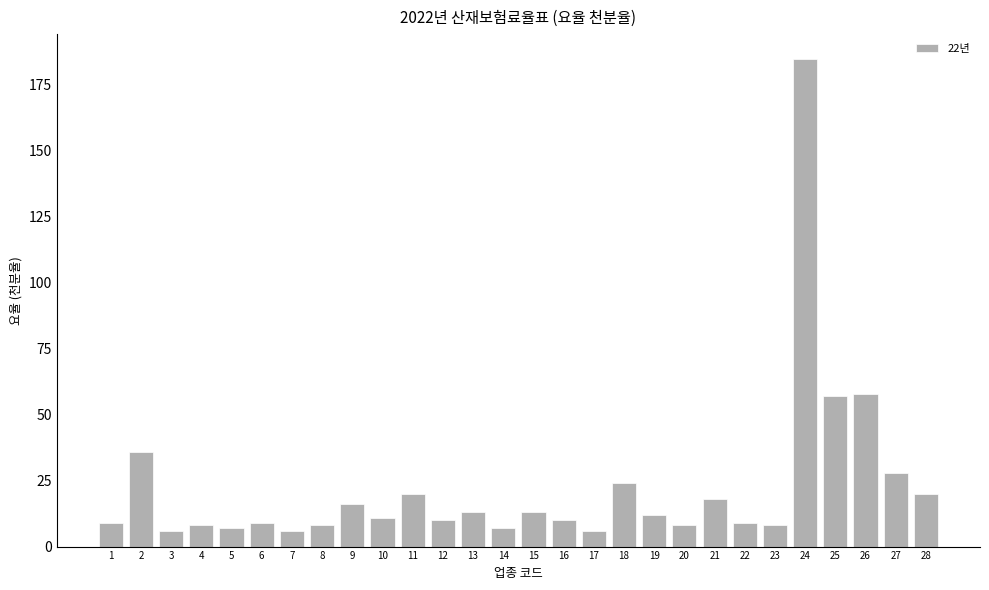

Count the number of data series in this chart.

1